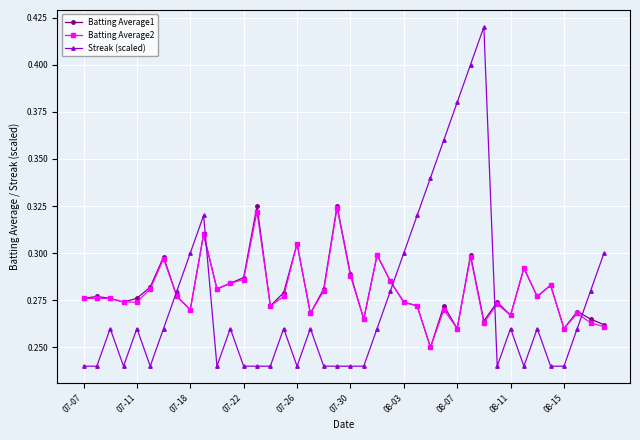

At how many categories does at least one series exceed 0?

40